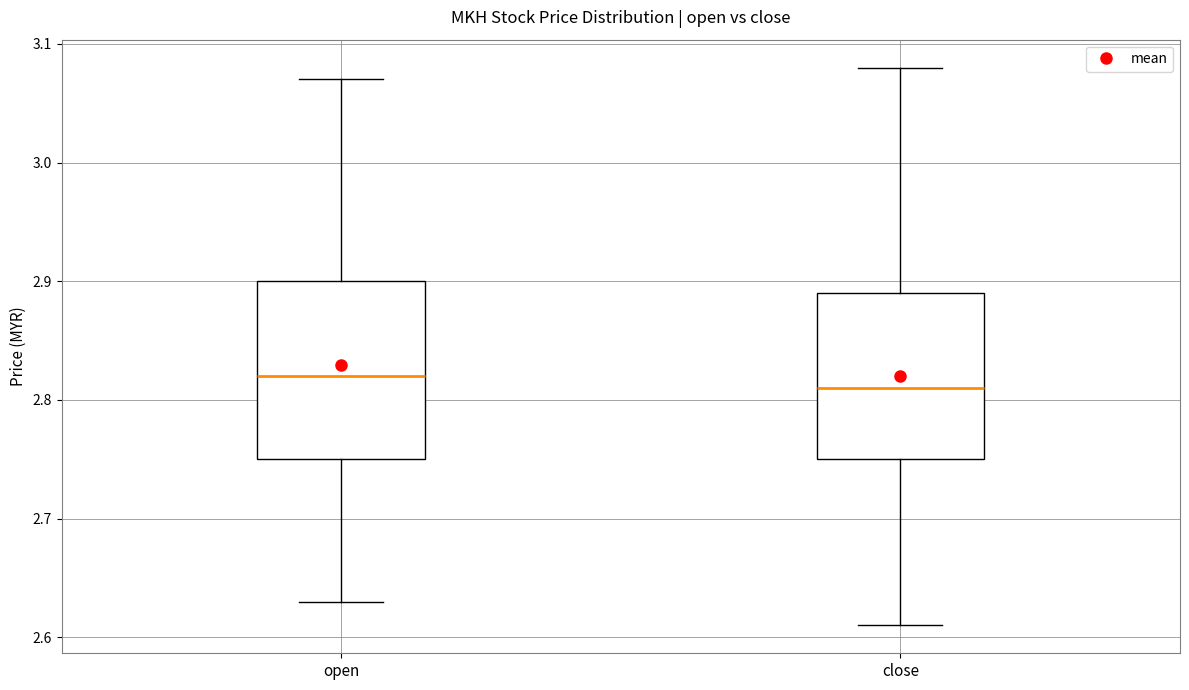

Where does the upper whisker of the box for close end on the y-axis? The values are not printed on the chart, so give them approximately, as read against the axis.

3.08